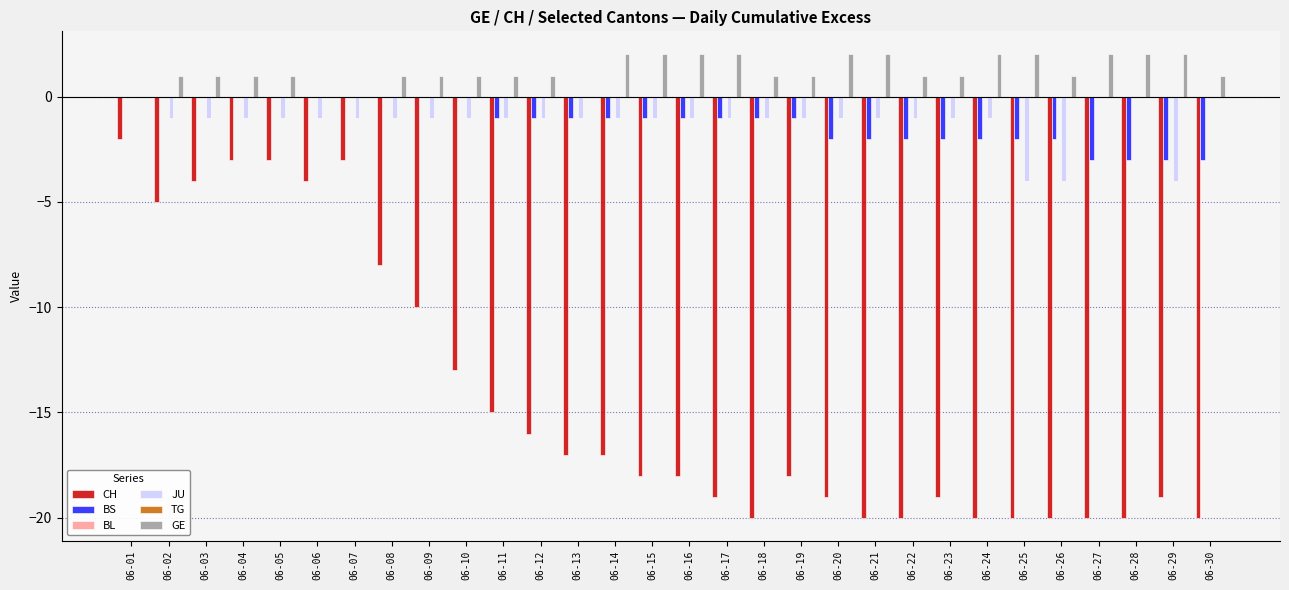

Reading left to right, what are all the values shown in this chart?

CH: -2	-5	-4	-3	-3	-4	-3	-8	-10	-13	-15	-16	-17	-17	-18	-18	-19	-20	-18	-19	-20	-20	-19	-20	-20	-20	-20	-20	-19	-20
BS: 0	0	0	0	0	0	0	0	0	0	-1	-1	-1	-1	-1	-1	-1	-1	-1	-2	-2	-2	-2	-2	-2	-2	-3	-3	-3	-3
BL: 0	0	0	0	0	0	0	0	0	0	0	0	0	0	0	0	0	0	0	0	0	0	0	0	0	0	0	0	0	0
JU: 0	-1	-1	-1	-1	-1	-1	-1	-1	-1	-1	-1	-1	-1	-1	-1	-1	-1	-1	-1	-1	-1	-1	-1	-4	-4	0	0	-4	0
TG: 0	0	0	0	0	0	0	0	0	0	0	0	0	0	0	0	0	0	0	0	0	0	0	0	0	0	0	0	0	0
GE: 0	1	1	1	1	0	0	1	1	1	1	1	0	2	2	2	2	1	1	2	2	1	1	2	2	1	2	2	2	1